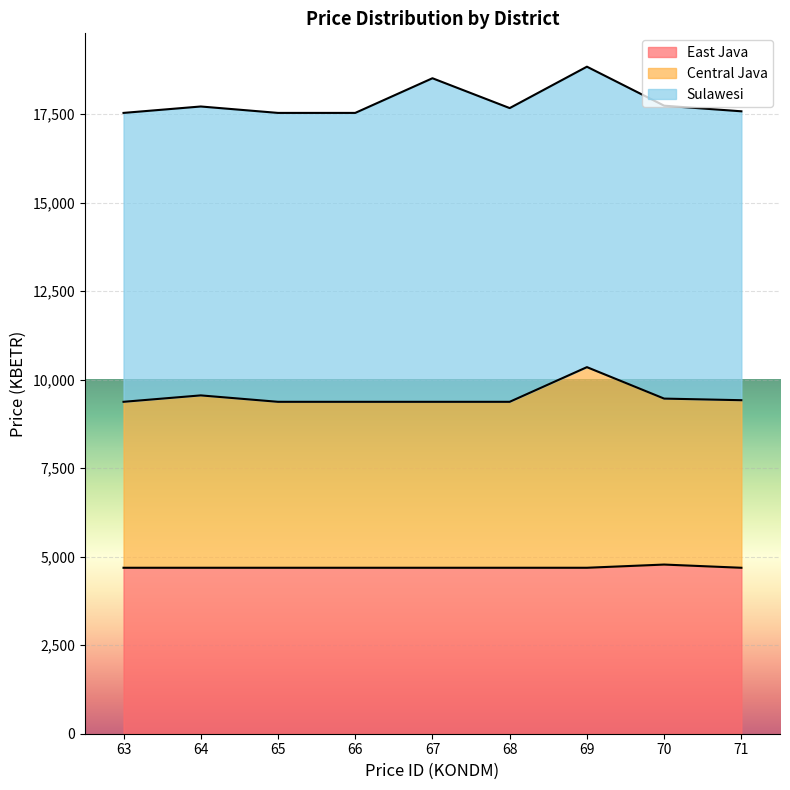

What is the total value across all series at 71?

17579.3